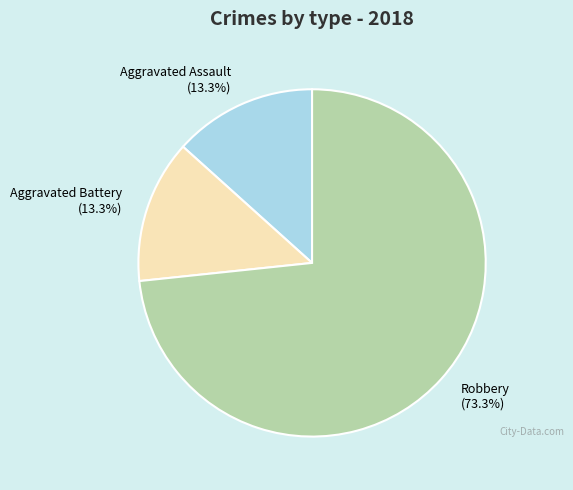

How many segments does this pie chart have?

3